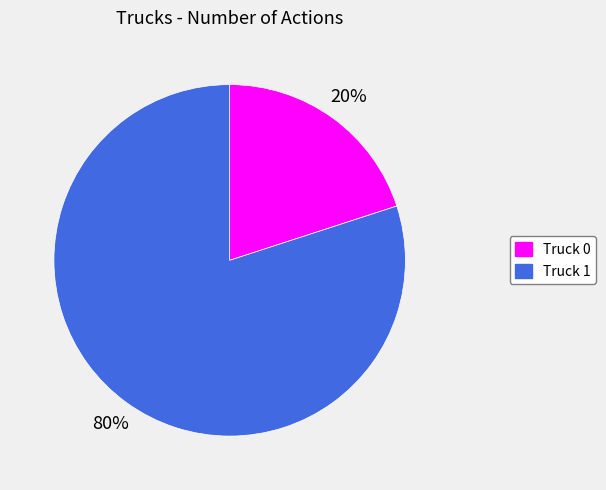

Is the sum of Truck 1 and Truck 0 greater than half?

Yes